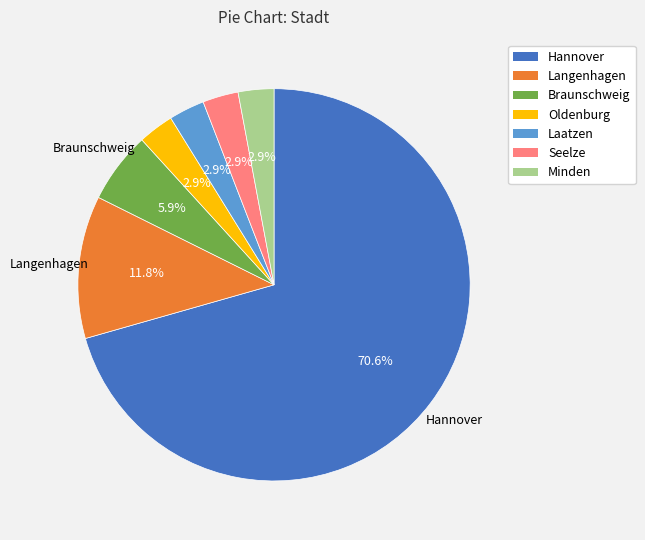

Is there any slice that represents more than half of the pie?

Yes